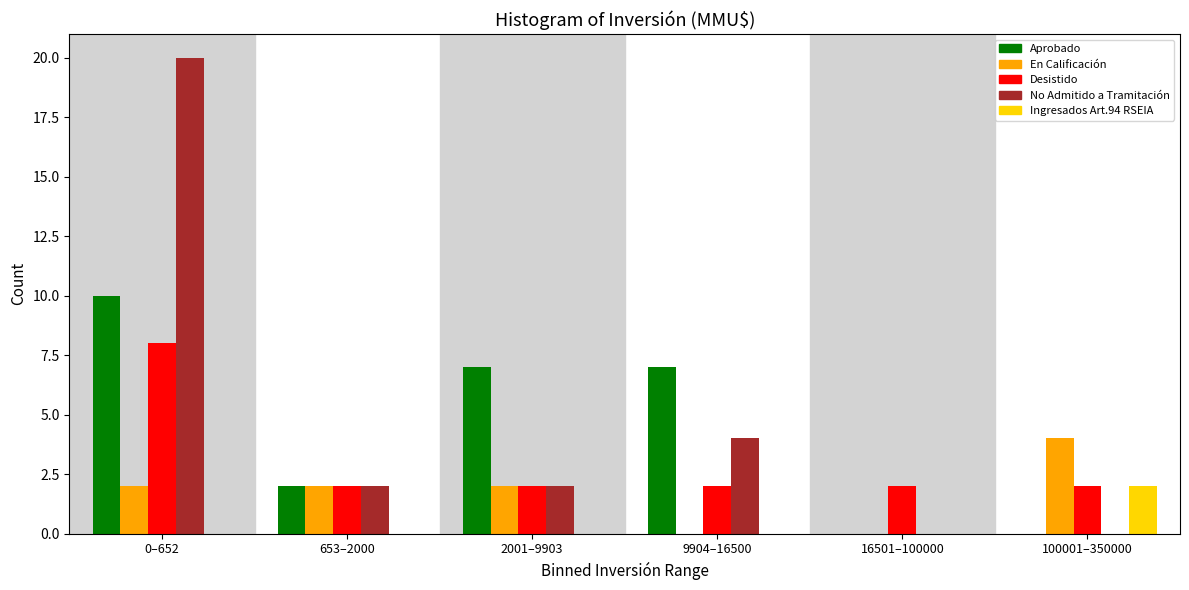

Reading right to left, list all the values displayed in this chart.

Aprobado: 100001–350000=0	16501–100000=0	9904–16500=7	2001–9903=7	653–2000=2	0–652=10
En Calificación: 100001–350000=4	16501–100000=0	9904–16500=0	2001–9903=2	653–2000=2	0–652=2
Desistido: 100001–350000=2	16501–100000=2	9904–16500=2	2001–9903=2	653–2000=2	0–652=8
No Admitido a Tramitación: 100001–350000=0	16501–100000=0	9904–16500=4	2001–9903=2	653–2000=2	0–652=20
Ingresados Art.94 RSEIA: 100001–350000=2	16501–100000=0	9904–16500=0	2001–9903=0	653–2000=0	0–652=0